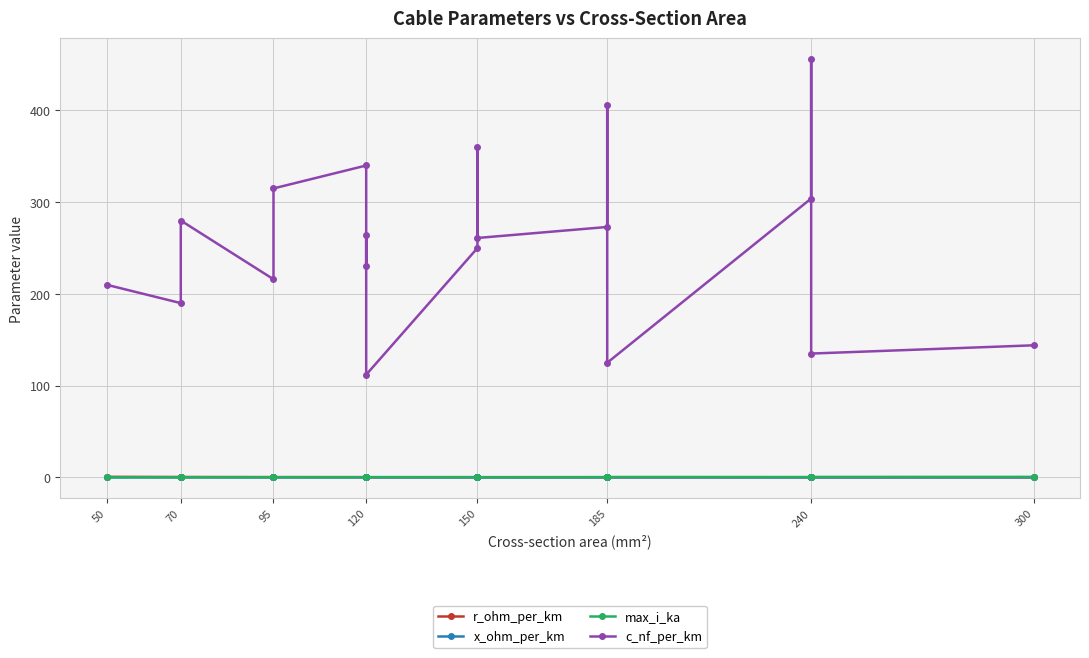

Between 150 and 185, which is larger?

150